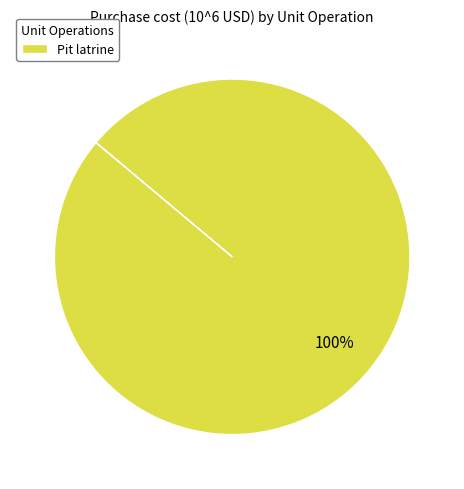

Is there any slice that represents more than half of the pie?

Yes